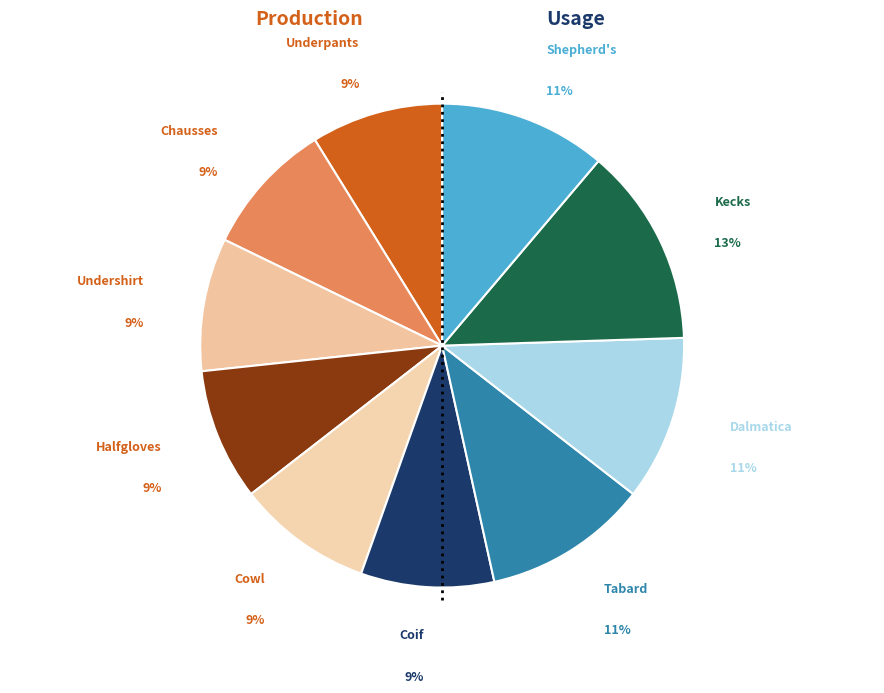

What is the smallest slice in the pie chart?

Hempen Underpants